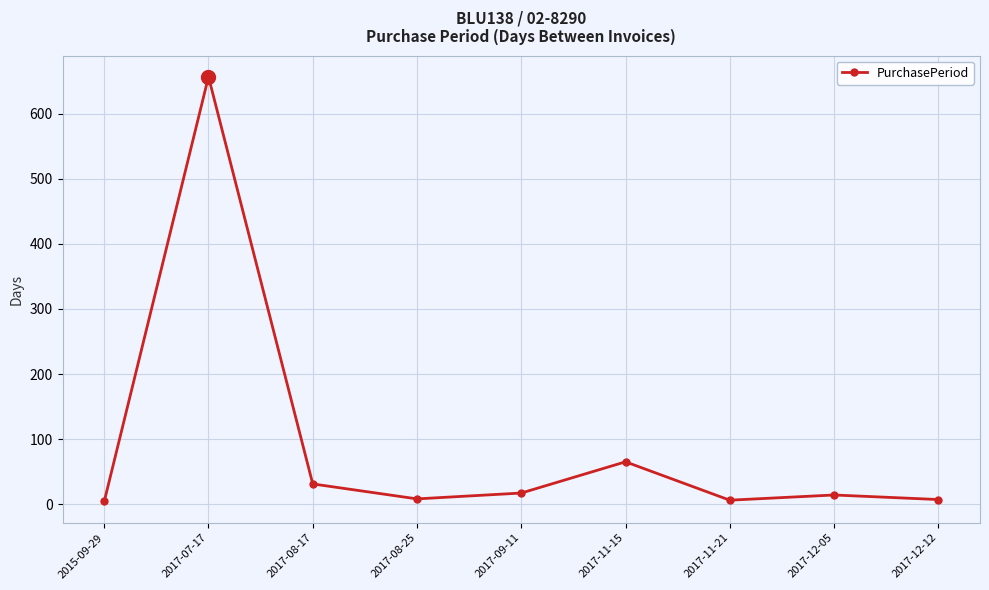

What is the sum of the values at 2017-12-12 and 2017-09-11?

24